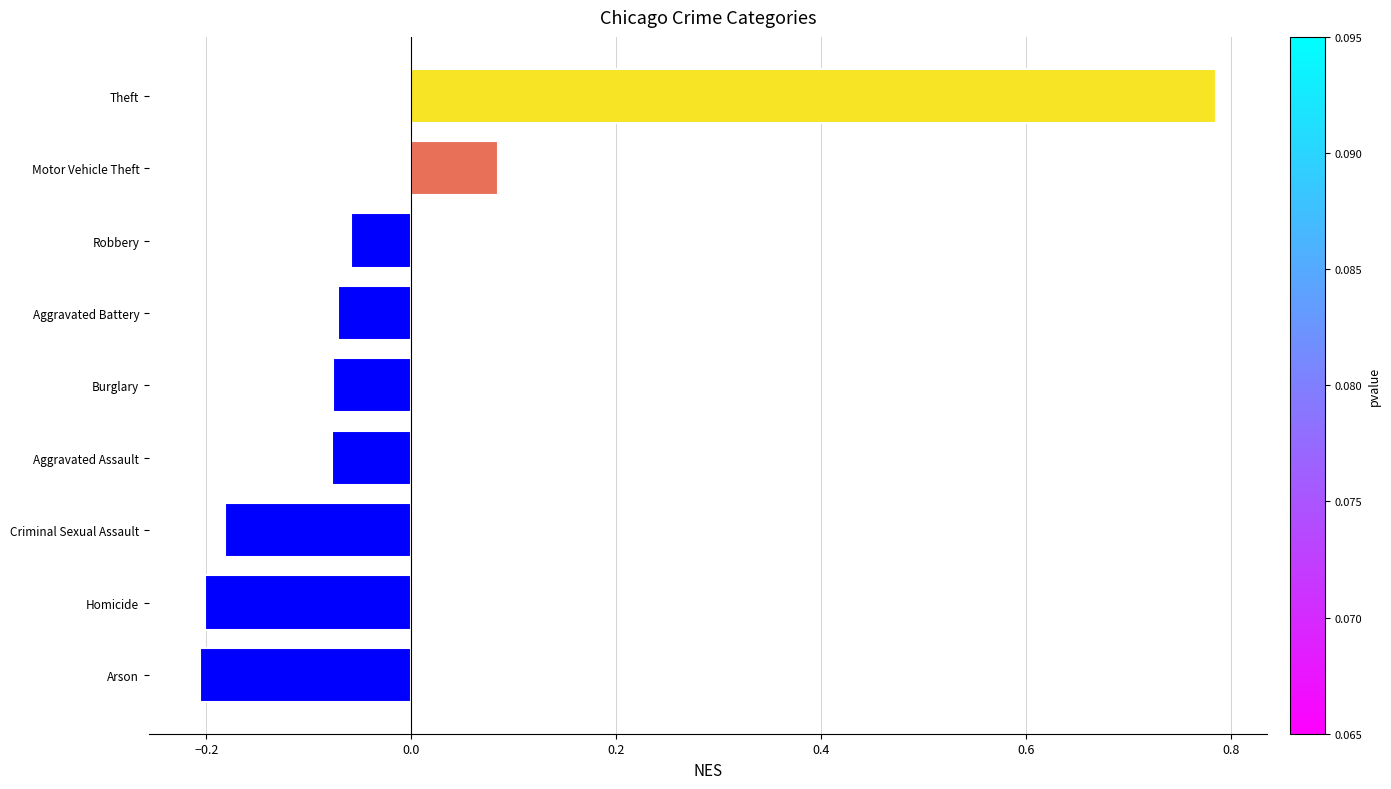

The value at Arson is -0.1. True or false?

False